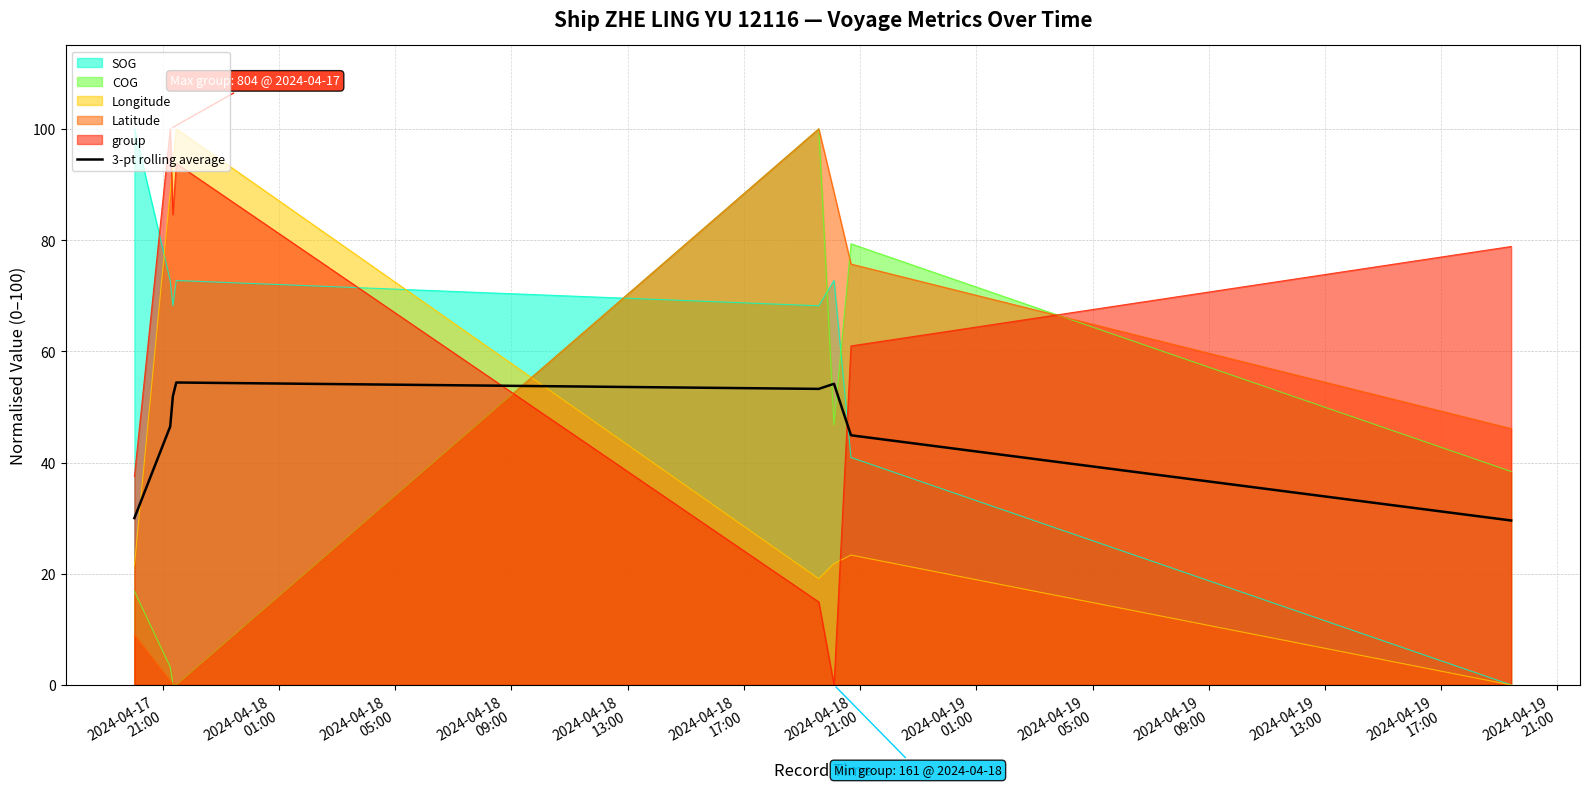

Reading right to left, list all the values displayed in this chart.

29.6	44.9	54.2	53.2	54.4	51.9	46.5	30.0